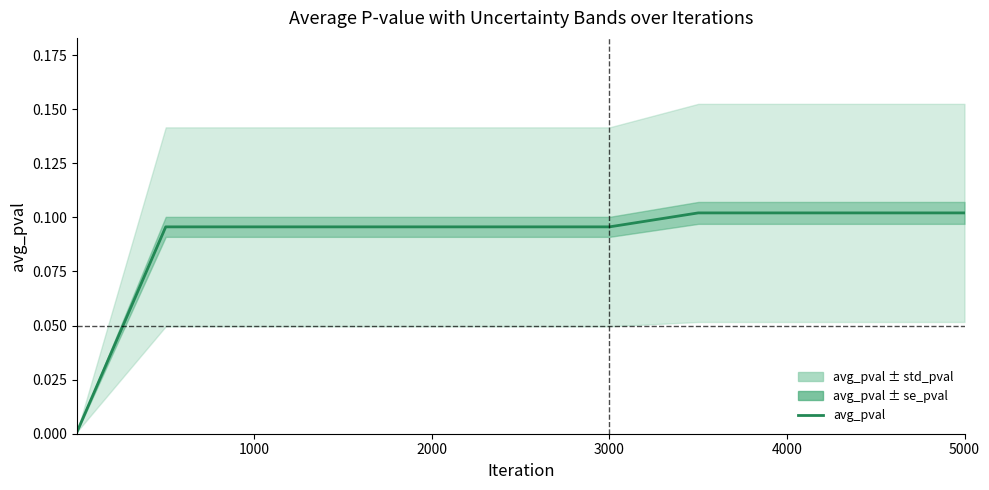

What is the value of the 5th point from the left?

0.1